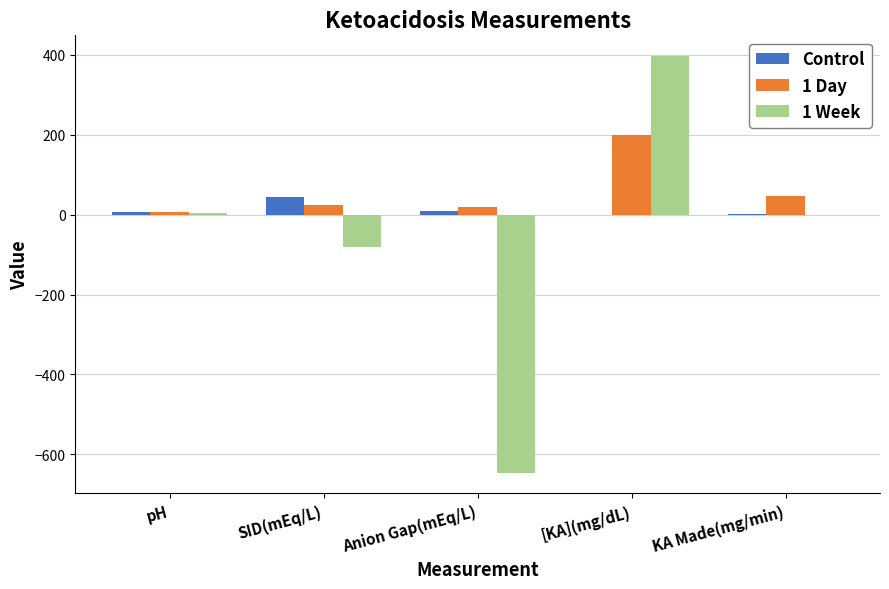

Which series has the largest total across all categories?

1 Day